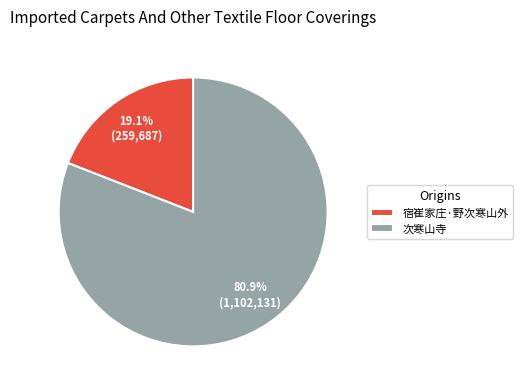

To the nearest percent, what portion does 宿崔家庄·野次寒山外 represent?

19%